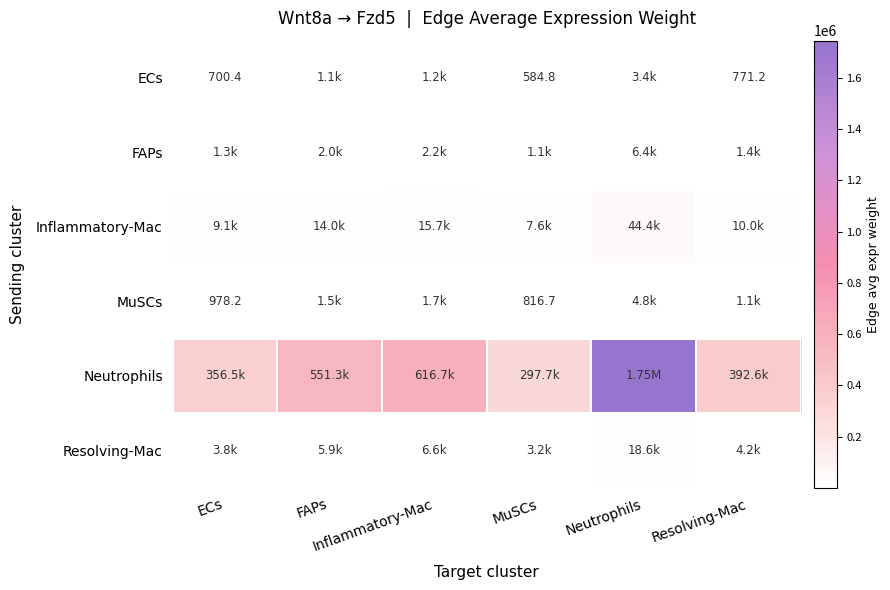

True or false: ECs has a value of 700.4 at ECs.

True